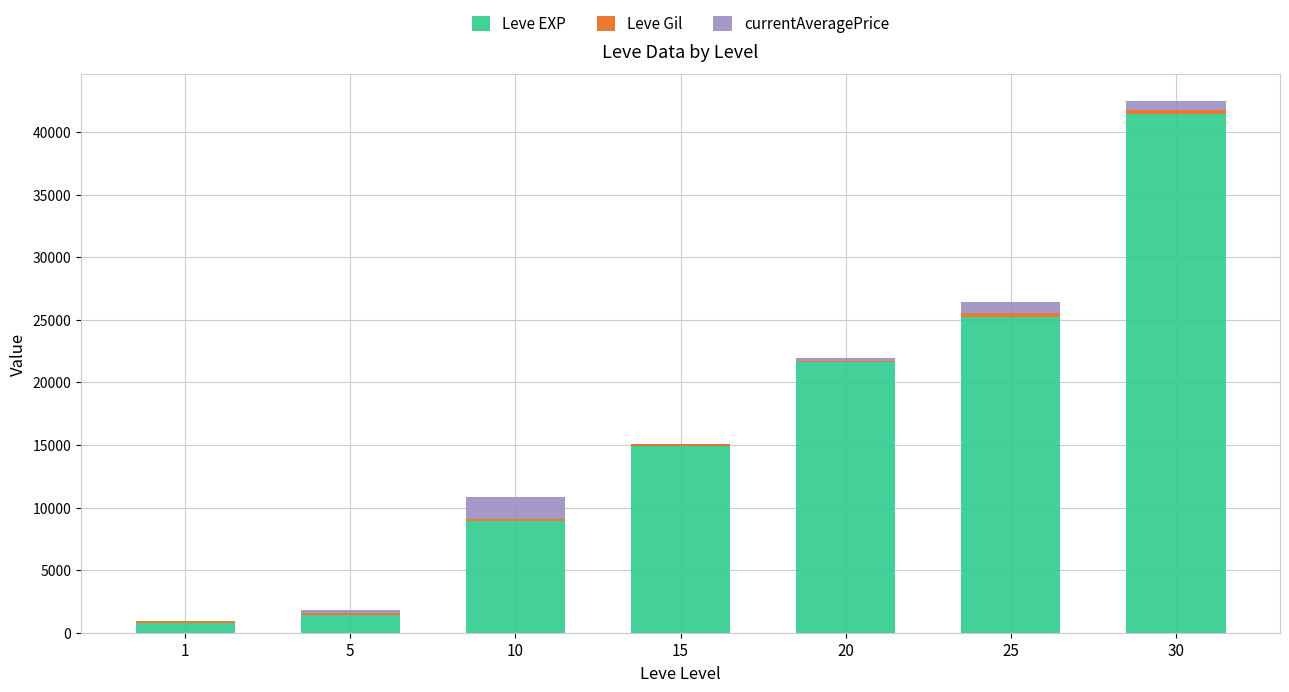

What is the sum of all Leve EXP values?

114330.0